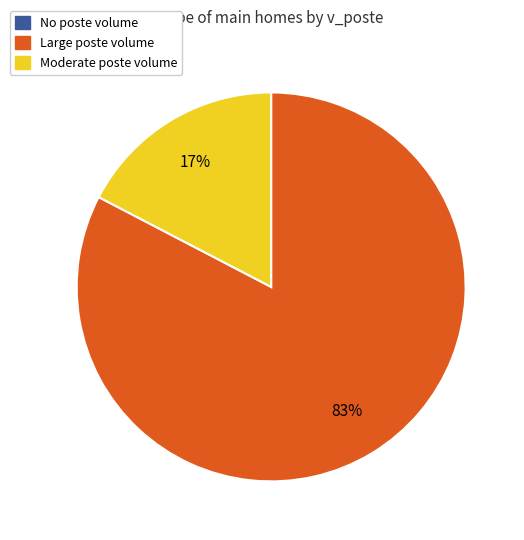

To the nearest percent, what is the difference between the largest and smallest slice percentages?

83%